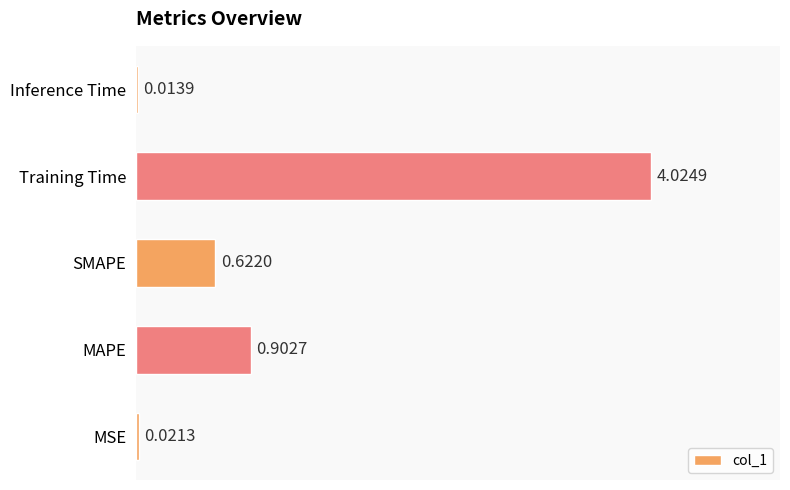

What is the sum of all values?

5.6